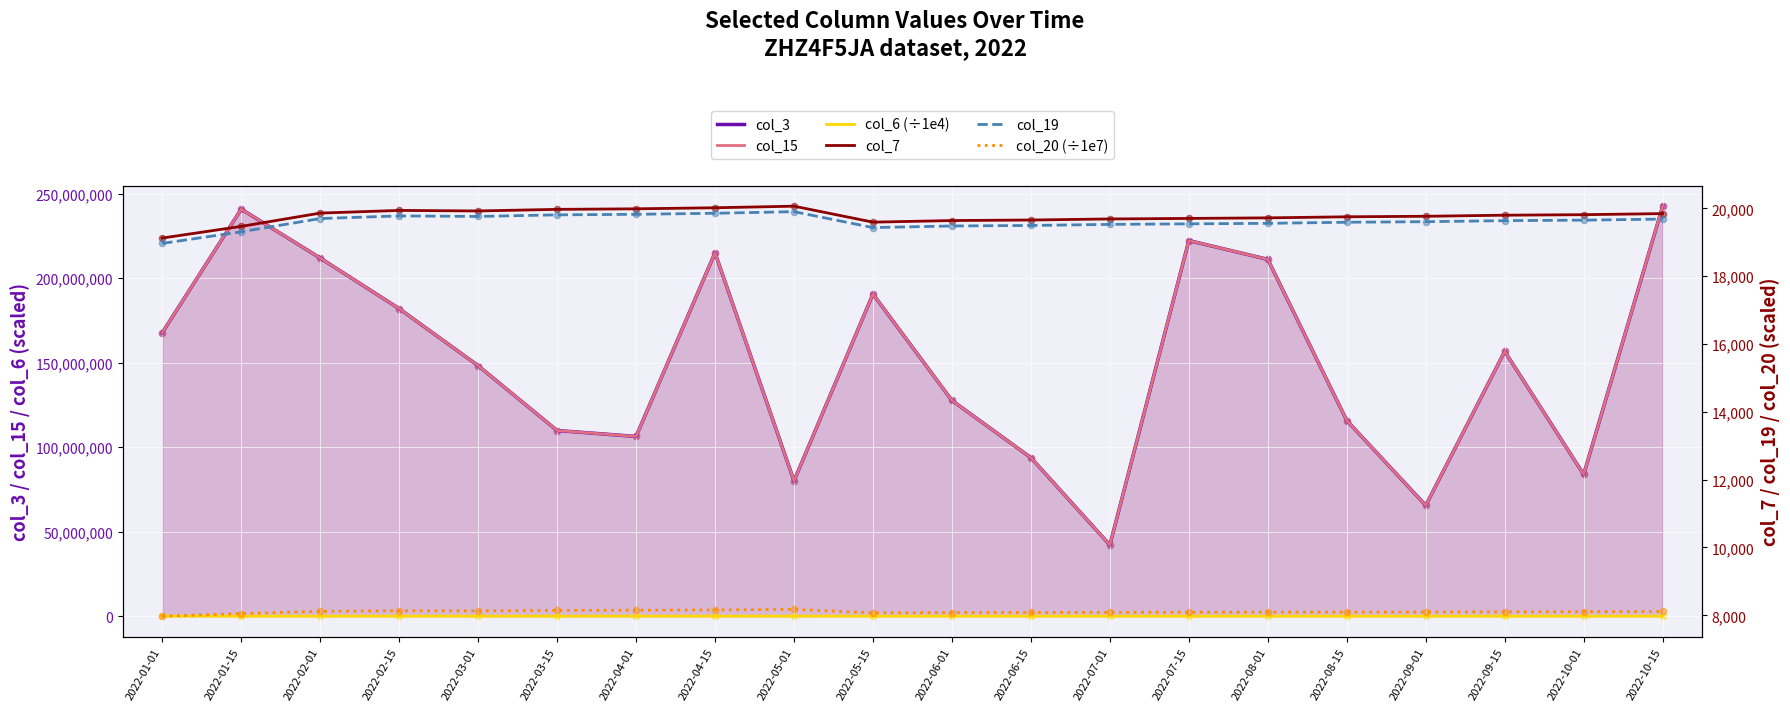

At how many categories does at least one series exceed 58700776?

19